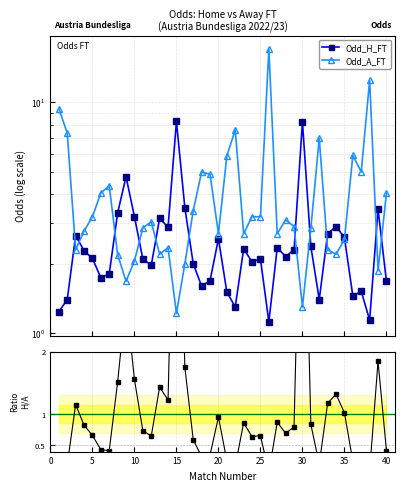

Is the value of Odd_H_FT at 32 greater than the value of H/A ratio at 11?

Yes